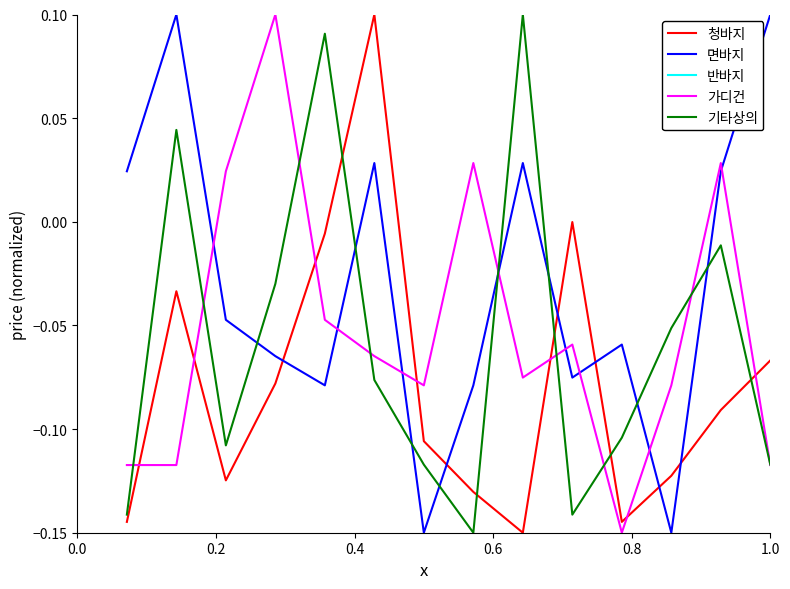

Which series has the largest range (max minus min)?

청바지